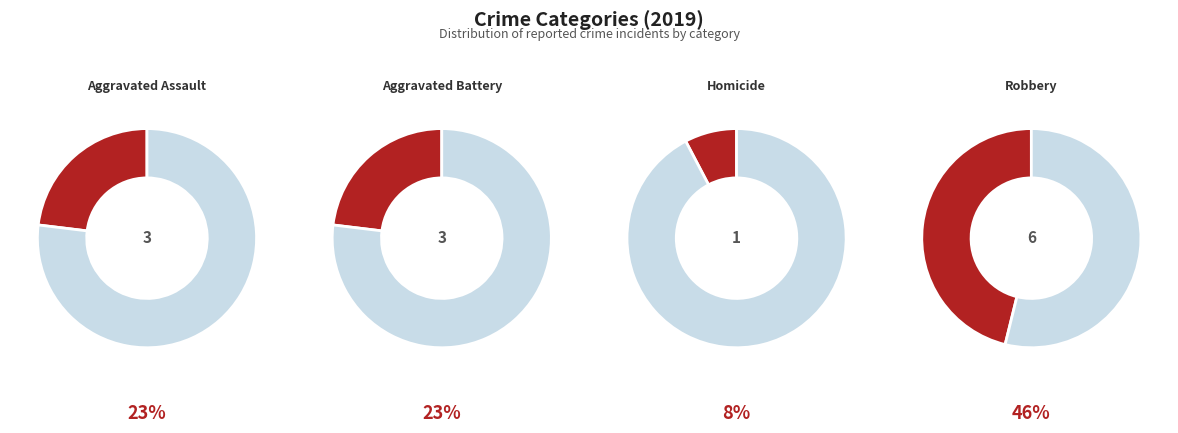

Do Aggravated Assault and Homicide together represent more than half of the pie?

No